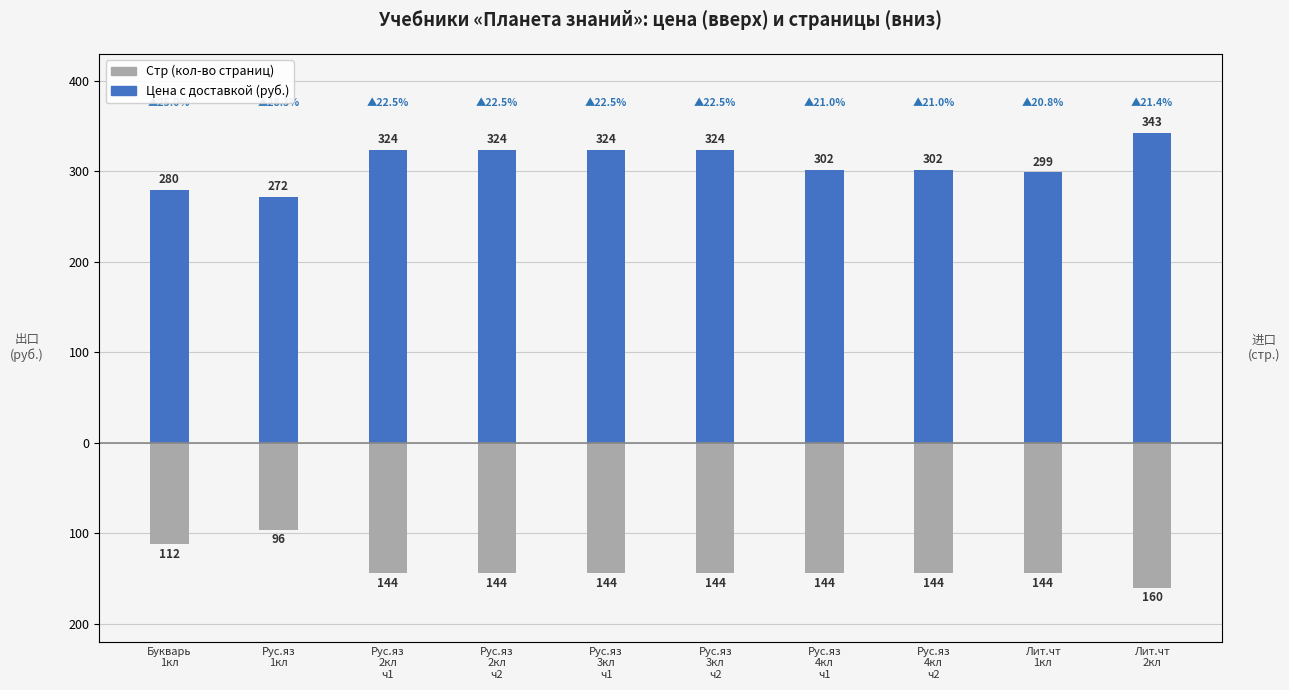

At Рус.яз
4кл
ч1, list the series in order from largest to smallest.

Цена с доставкой (руб.), Стр (кол-во страниц)